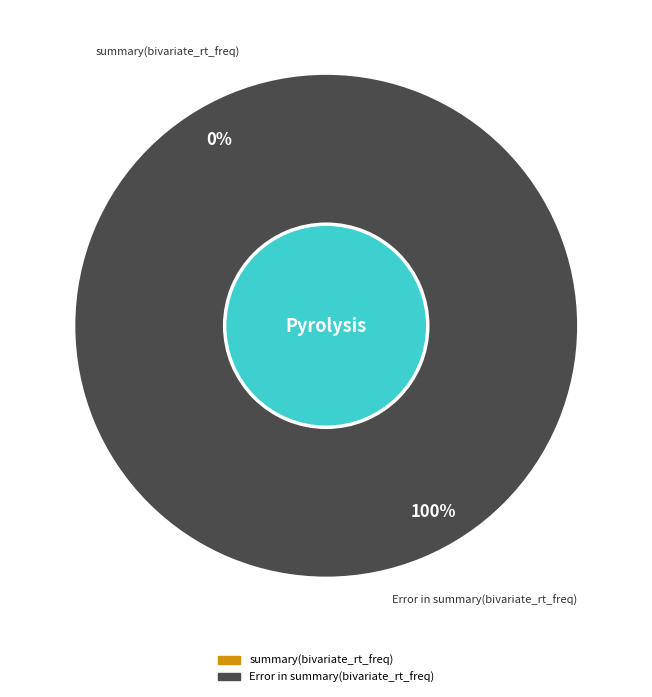

Which category has the biggest portion of the pie?

Error in summary(bivariate_rt_freq)